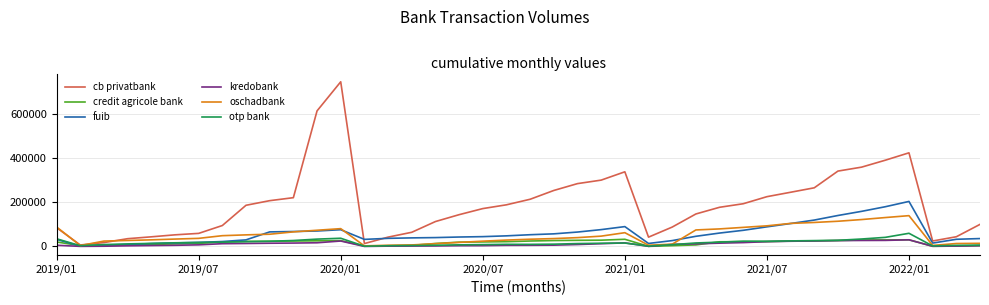

What is the maximum value for oschadbank?

139400.7